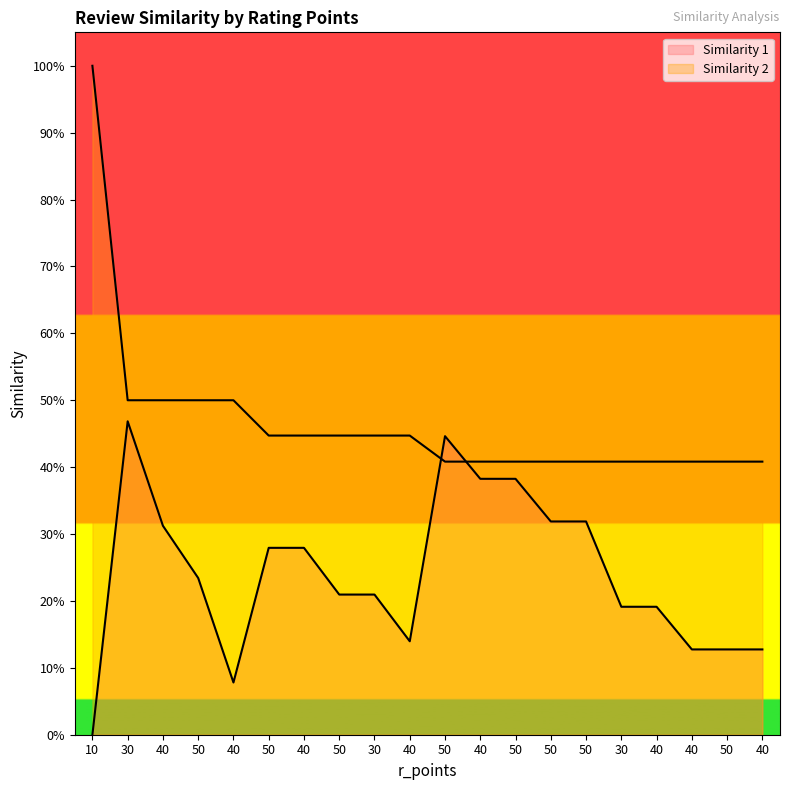

What value does the Similarity 2 series have at 40?

0.4